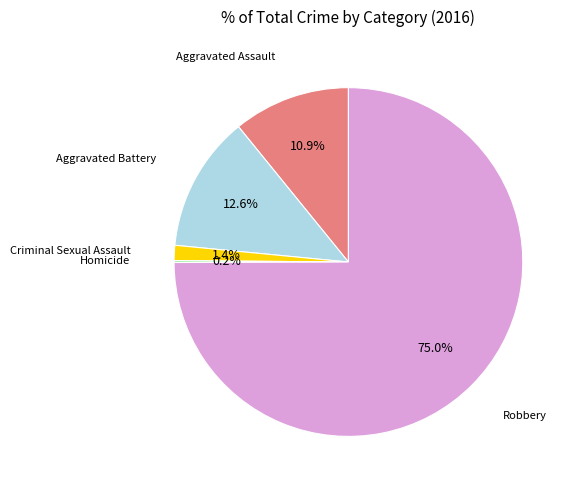

What is the largest slice in the pie chart?

Robbery